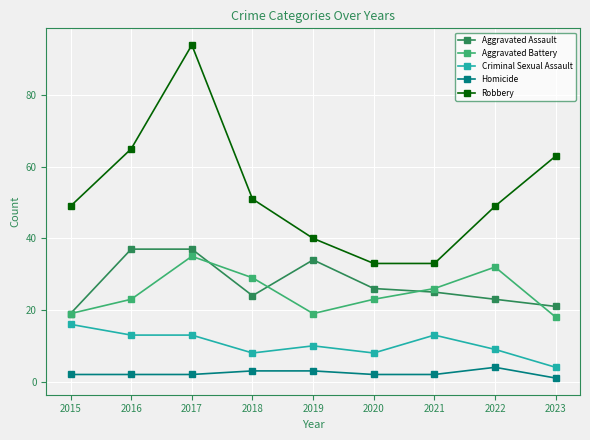

In Robbery, how many points are higher than both neighbors (excluding endpoints)?

1